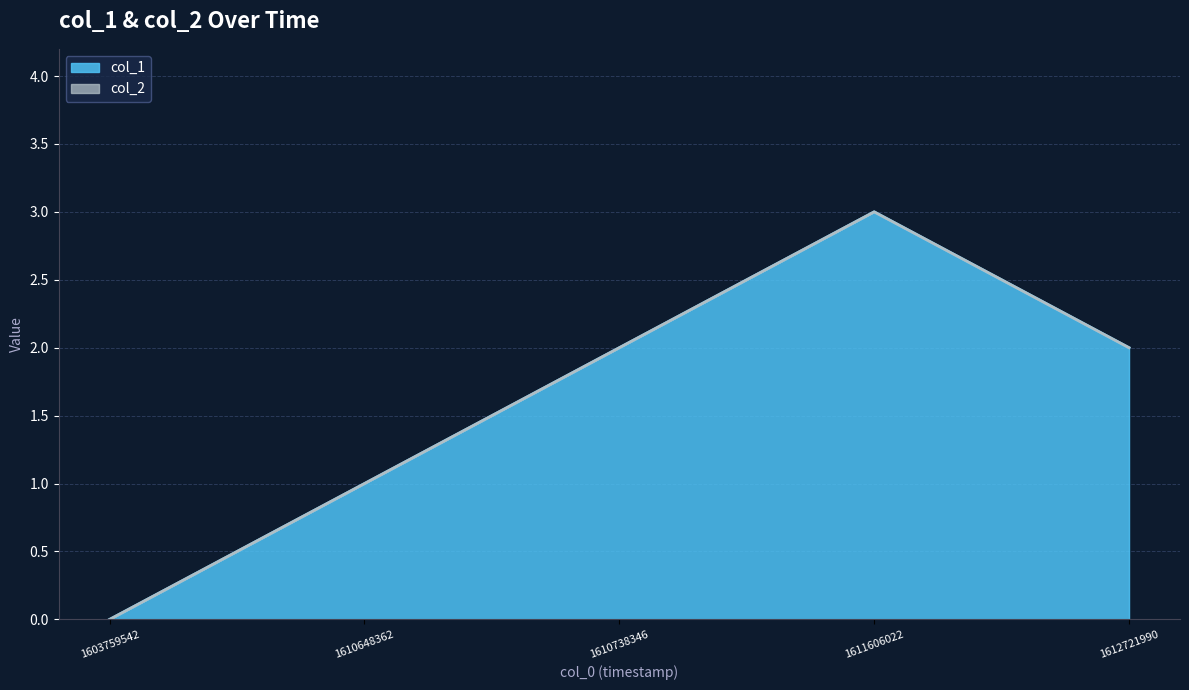

True or false: the data has more than 0 interior local peaks.

True